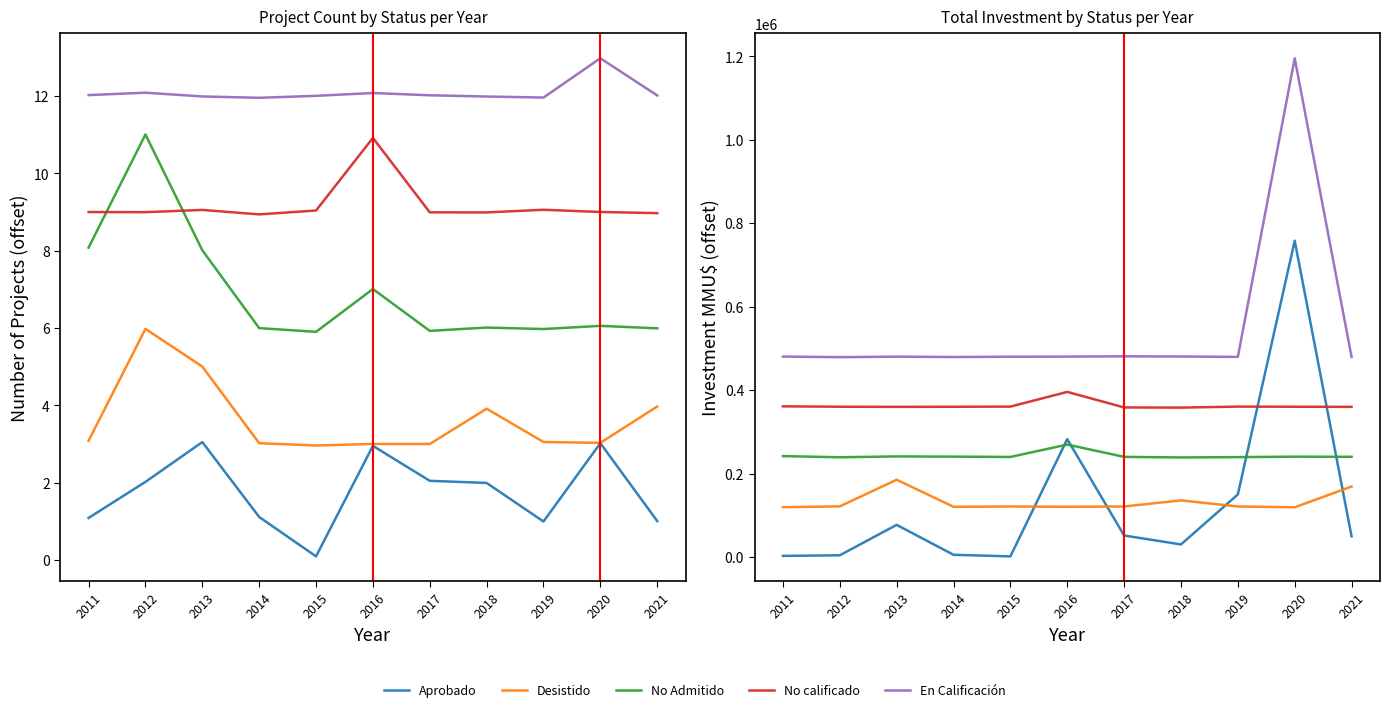

What is the value of the No calificado point at the 2nd from the left?

360176.9